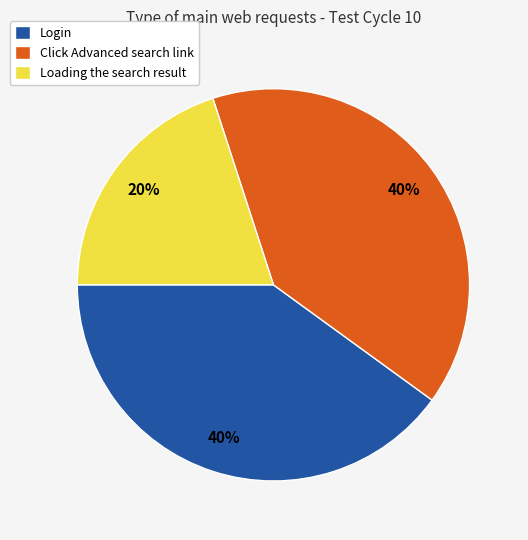

Count the number of slices in the pie.

3